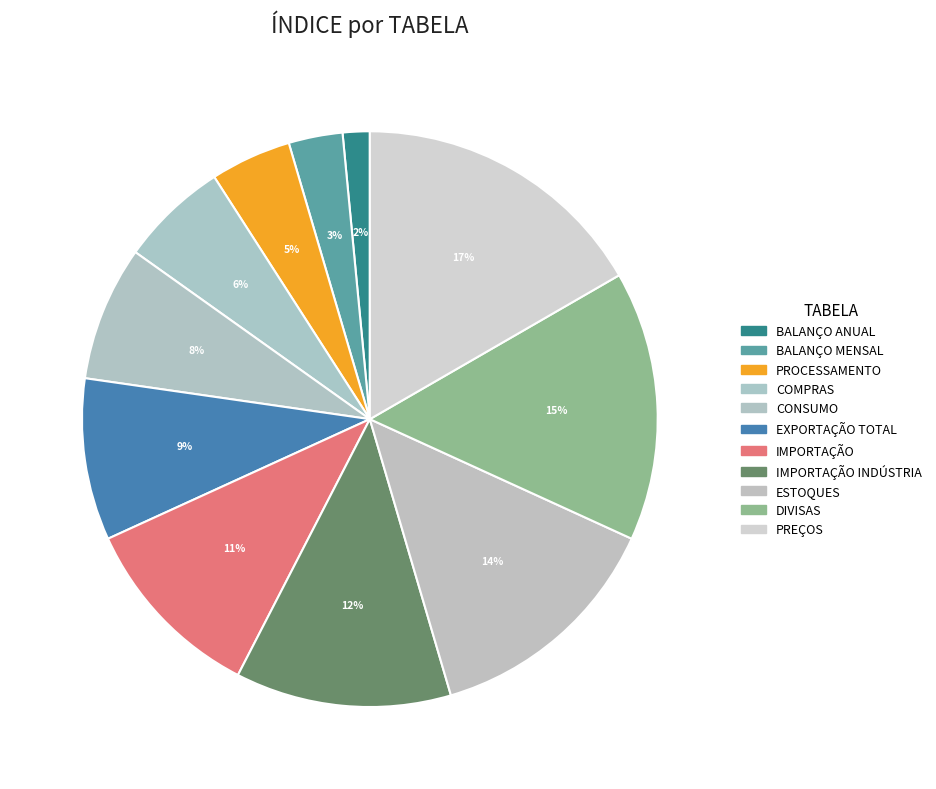

True or false: BALANÇO ANUAL accounts for 2% of the total.

True